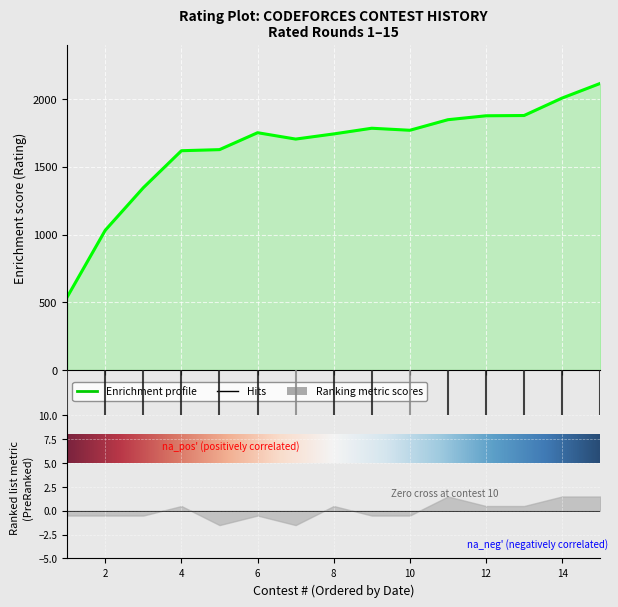

How many data points does each series have?

15